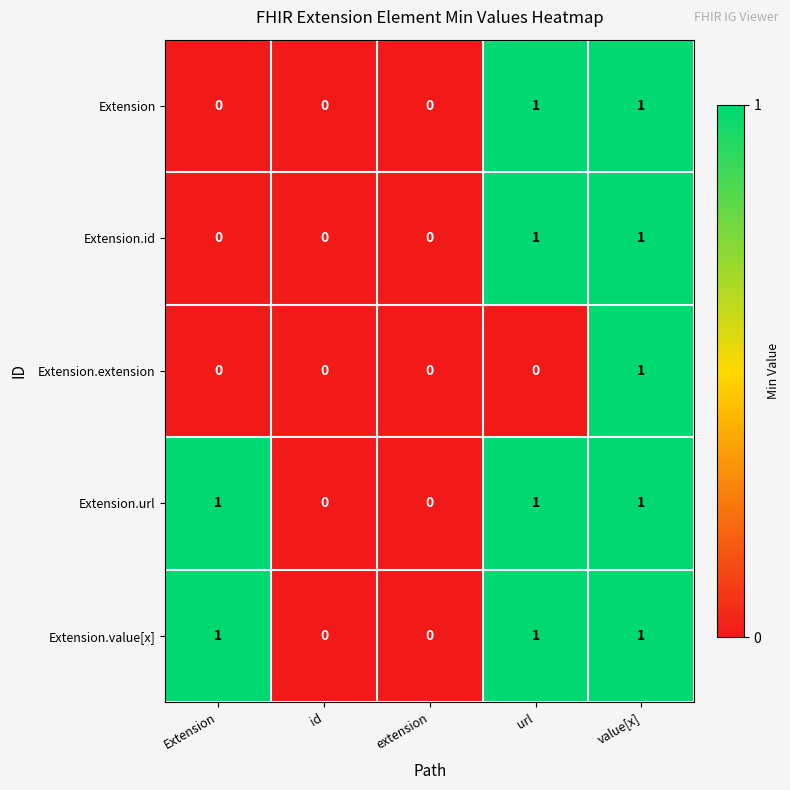

What is the sum of all Extension.value[x] values?

3